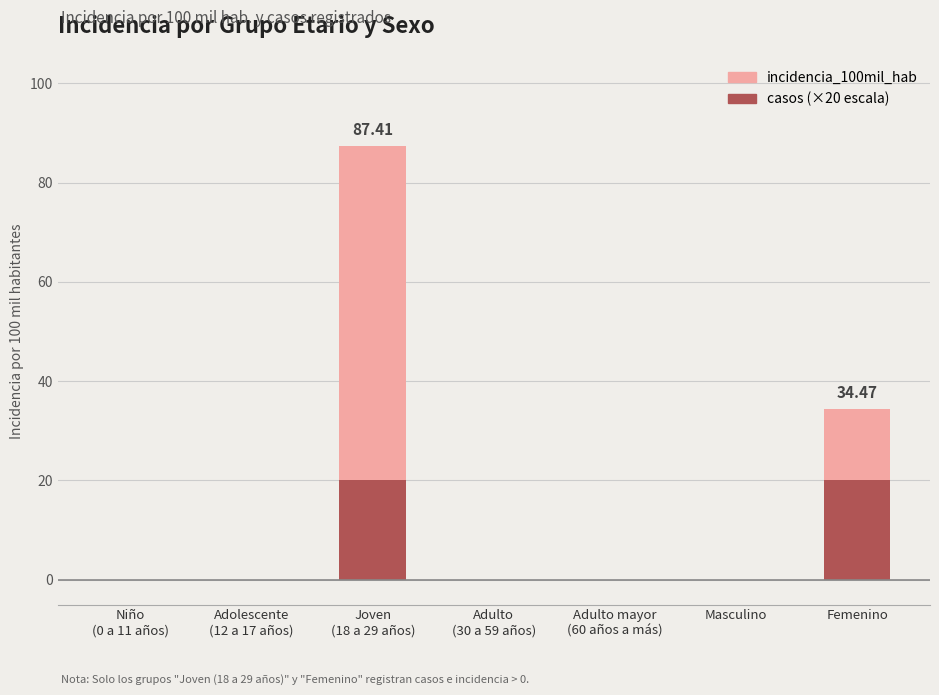

What is the average value of the incidencia_100mil_hab series?

17.4